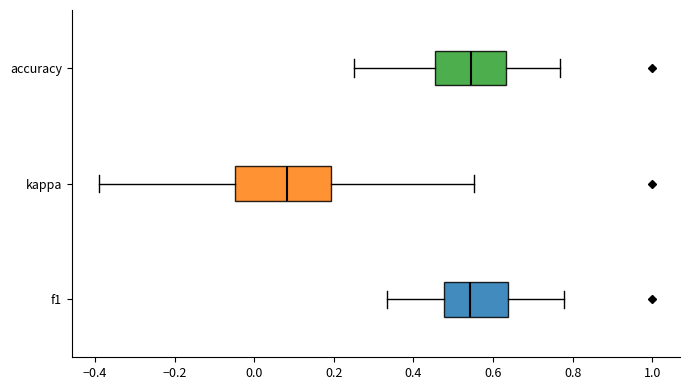

Reading bottom to top, read every box against the x-axis: the position of its median line, the range the box covers, and the ends of its whiskers. The values are not printed on the chart, so give them approximately, as read against the axis.

f1: median 0.54, box 0.48 to 0.64, whiskers 0.34 to 0.78
kappa: median 0.08, box -0.04 to 0.20, whiskers -0.38 to 0.56
accuracy: median 0.54, box 0.46 to 0.64, whiskers 0.26 to 0.76